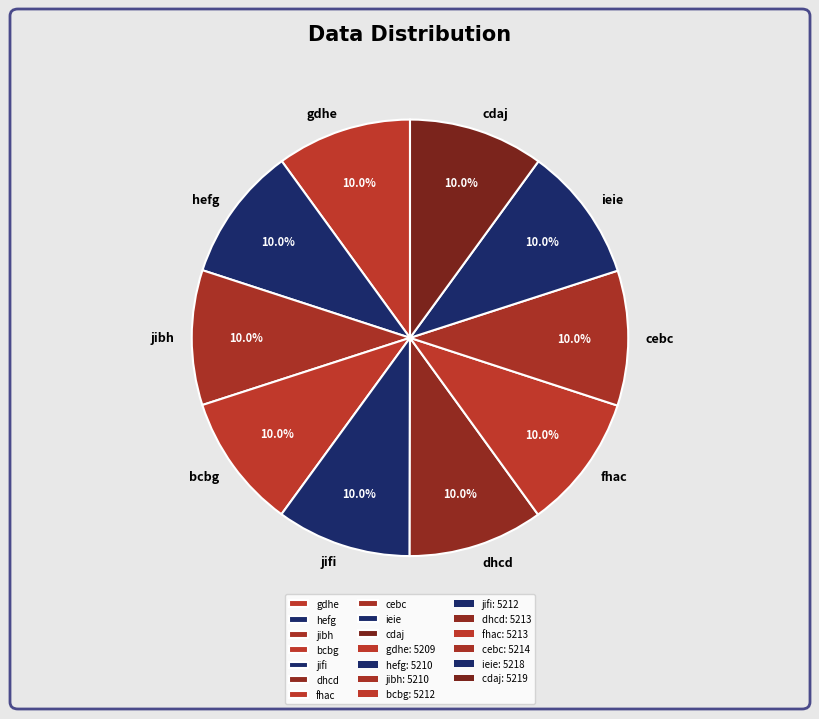

Count the number of slices in the pie.

10